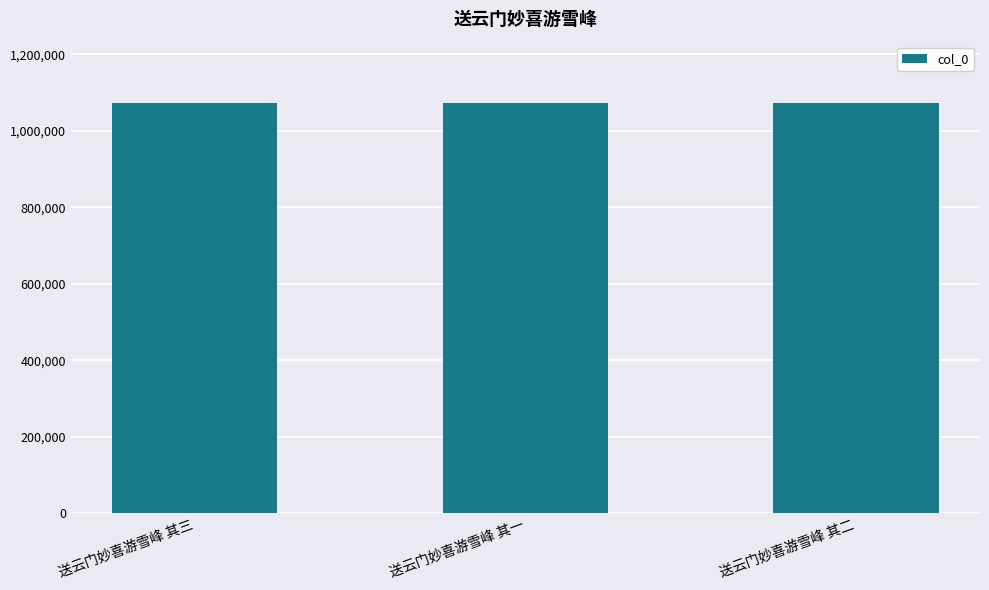

What is the ratio of the value at 送云门妙喜游雪峰 其三 to the value at 送云门妙喜游雪峰 其一?

1.0